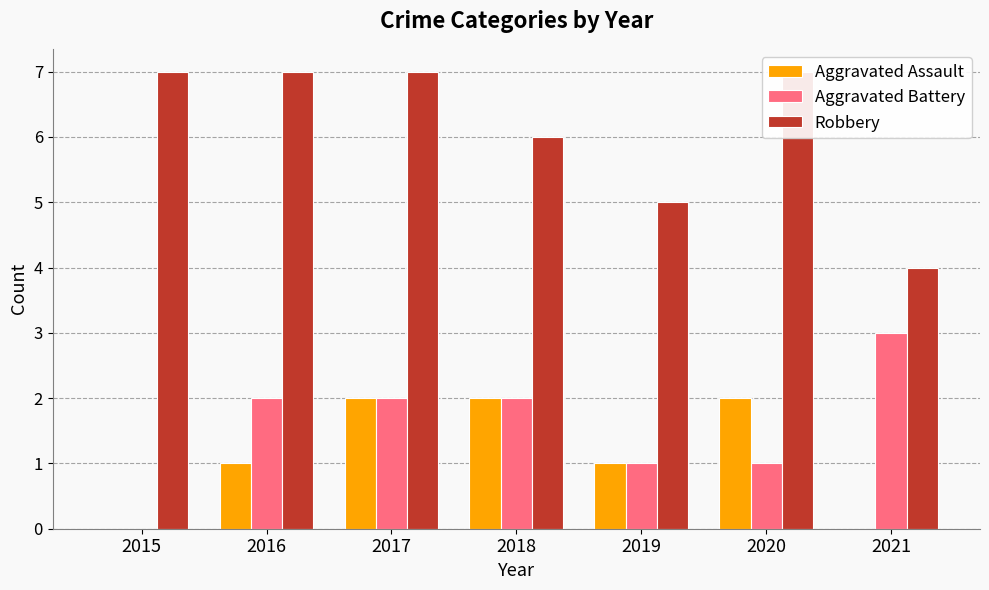

The Robbery series shows 2 at 2017. True or false?

False